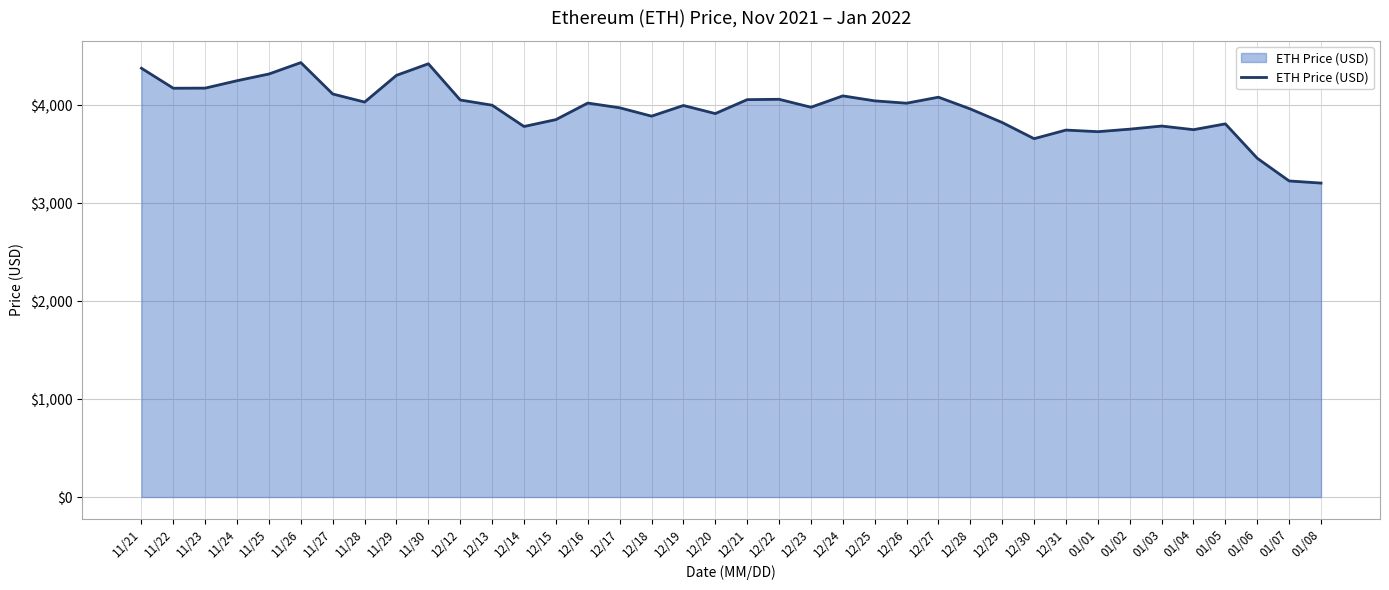

What is the greatest value displayed?

4437.7